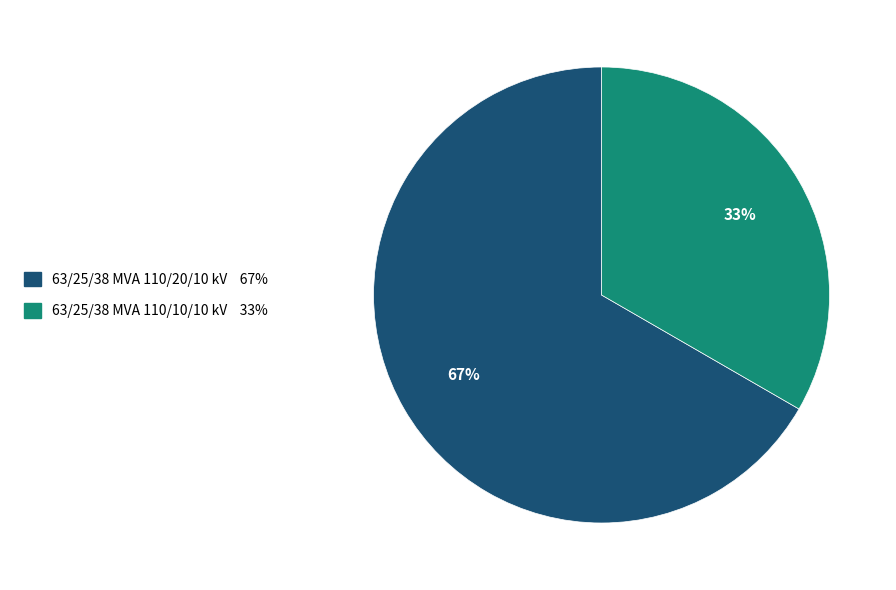

To the nearest percent, what is the combined percentage of 63/25/38 MVA 110/20/10 kV and 63/25/38 MVA 110/10/10 kV?

100%